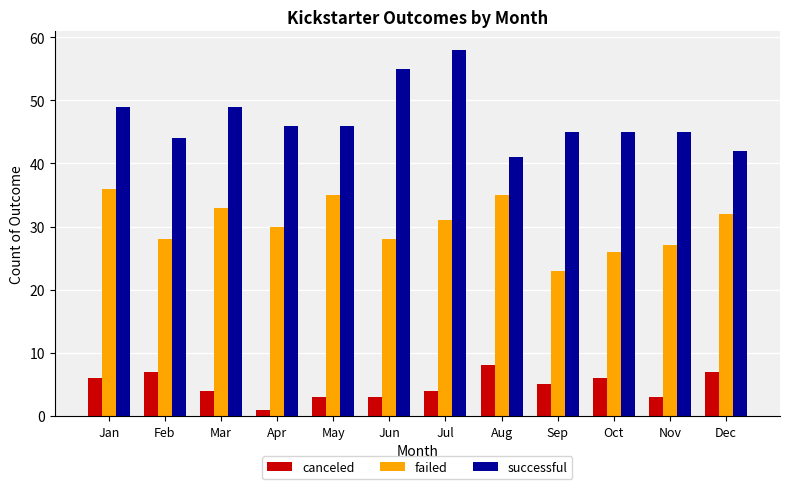

Does the chart contain any negative values?

No